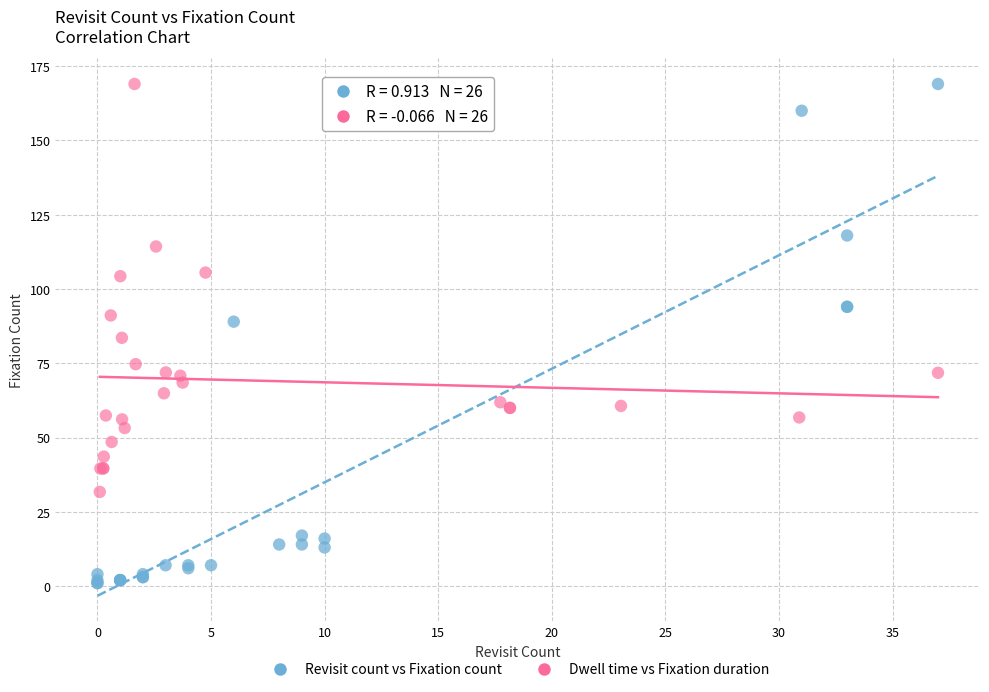

Which series has the largest Y range (max minus min)?

Revisit count vs Fixation count